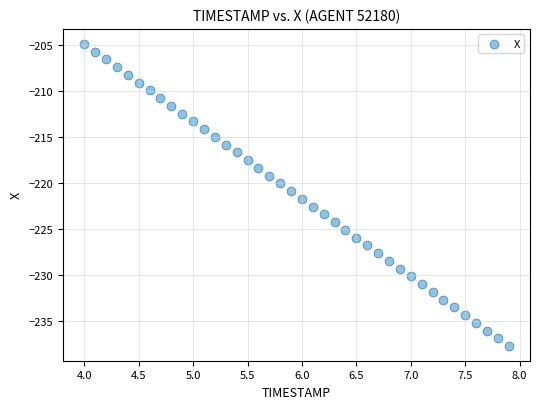

What is the range of Y values (max minus min)?

32.7